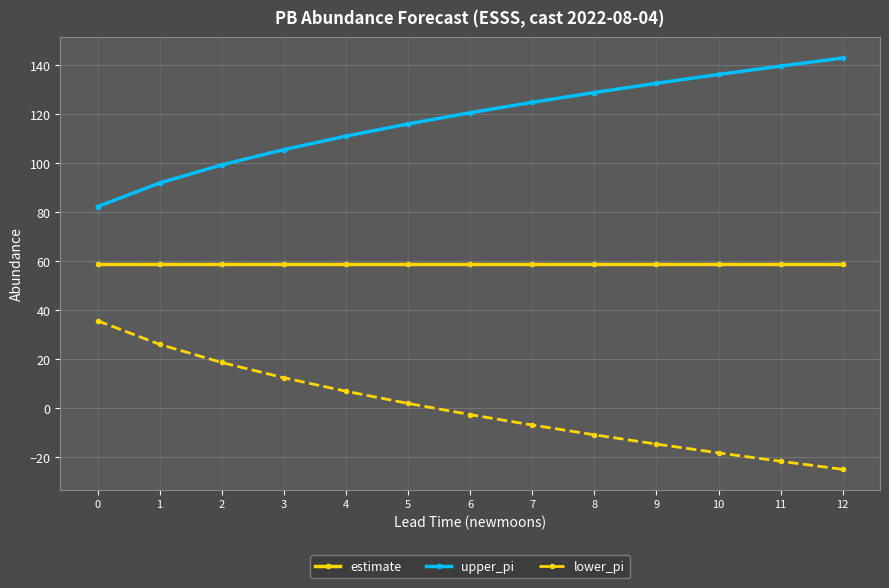

What is the value of the estimate point at the 9th from the left?

59.0